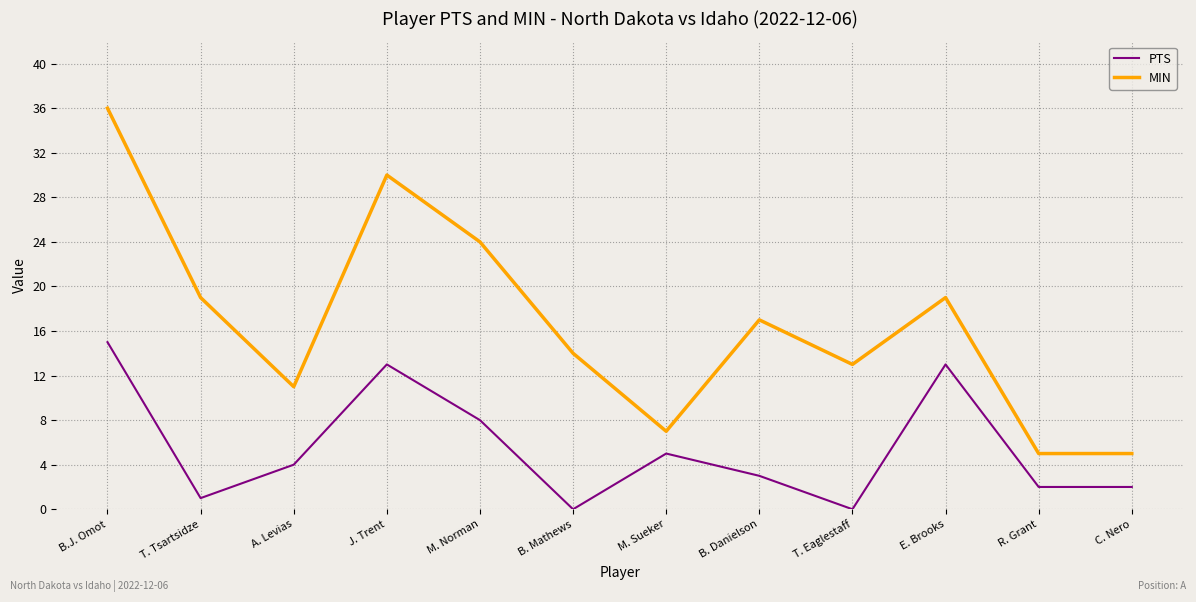

What position from the left is B. Mathews?

6